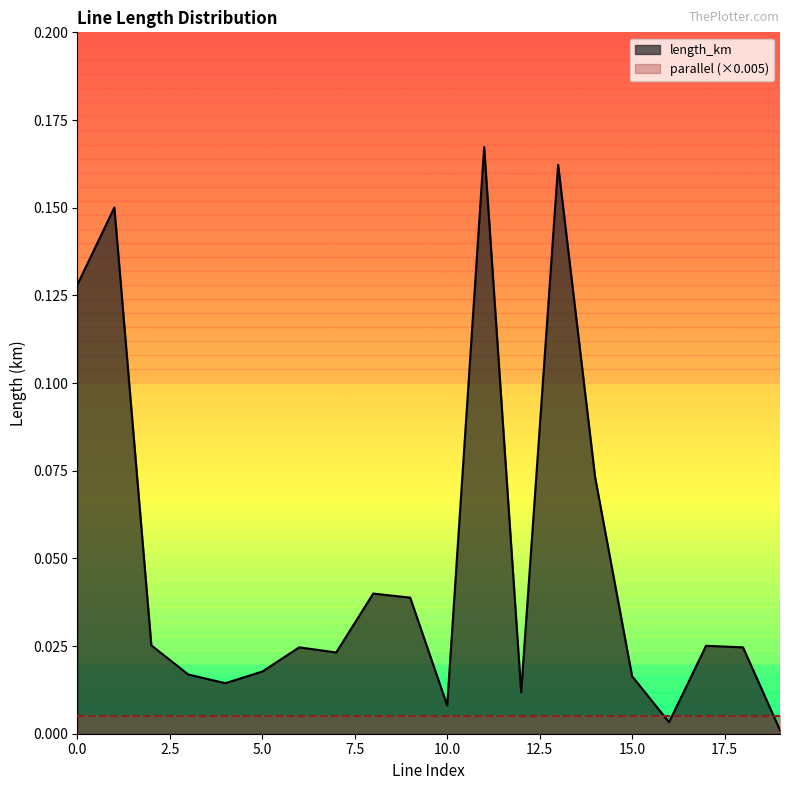

What is the difference between the maximum and minimum values?

0.2